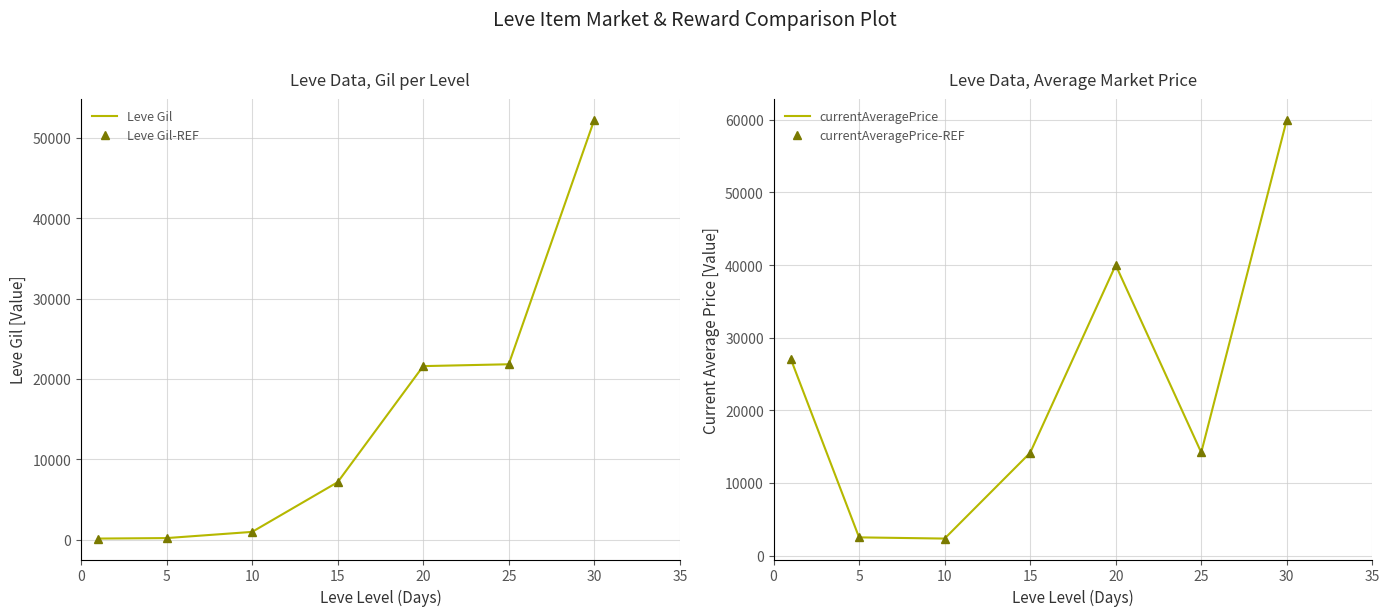

At which category does the chart reach its peak across all series?

30